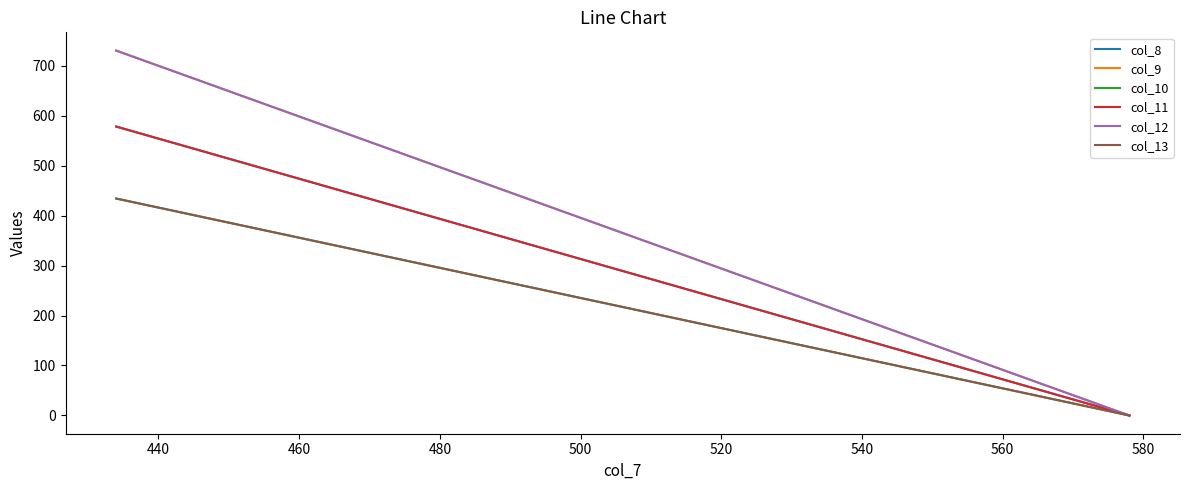

Reading left to right, list all the values displayed in this chart.

col_8: 578	0
col_9: 730	0
col_10: 434	0
col_11: 578	0
col_12: 730	0
col_13: 434	0